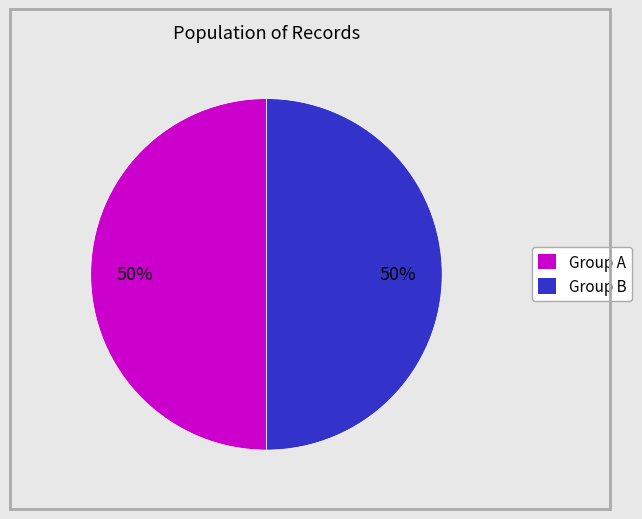

To the nearest percent, what is the average slice percentage?

50%